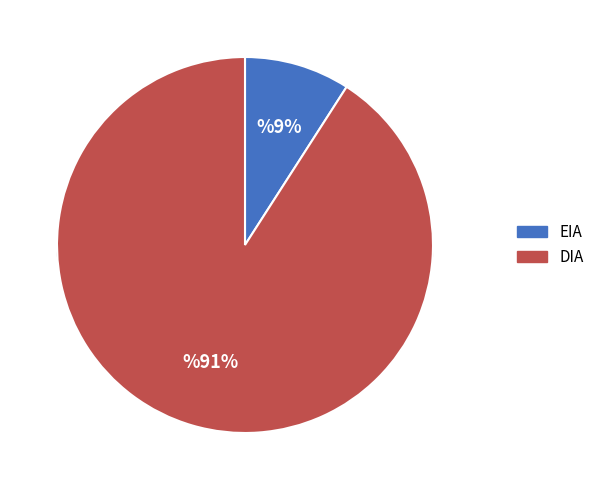

What is the largest slice in the pie chart?

DIA